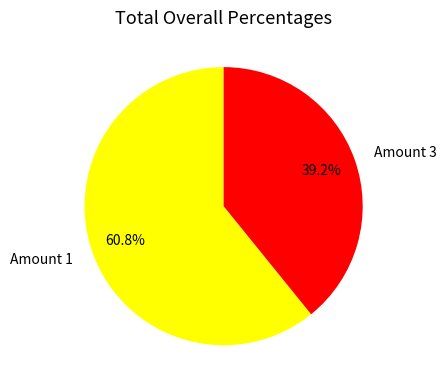

Rank the categories by value from highest to lowest.

Amount 1, Amount 3